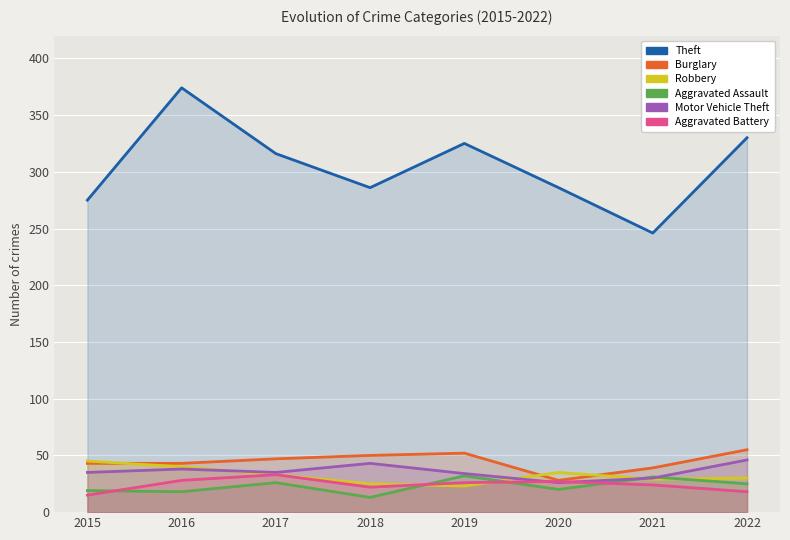

True or false: Theft and Aggravated Battery intersect in this chart.

False